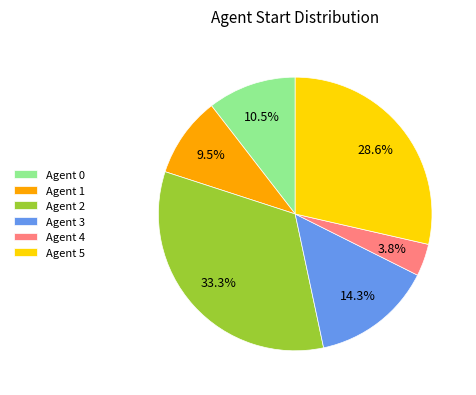

Between Agent 0 and Agent 3, which is larger?

Agent 3